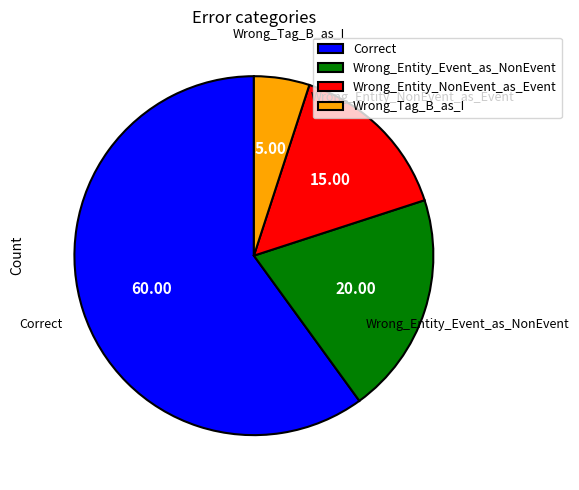

Rank the categories by value from highest to lowest.

Correct, Wrong_Entity_Event_as_NonEvent, Wrong_Entity_NonEvent_as_Event, Wrong_Tag_B_as_I